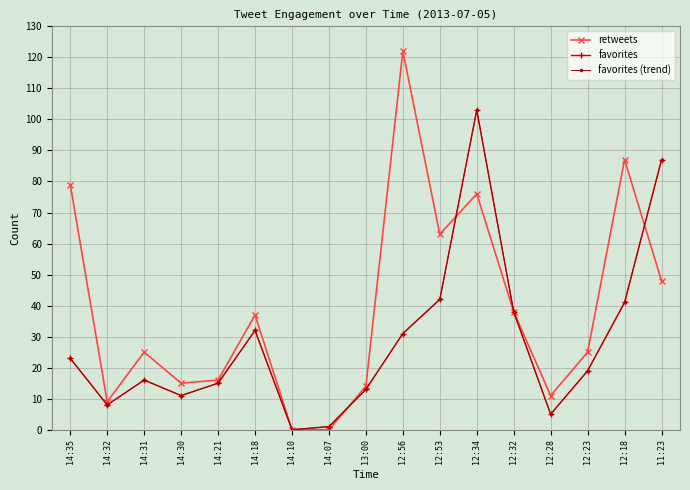

Which series has the widest spread of values?

retweets